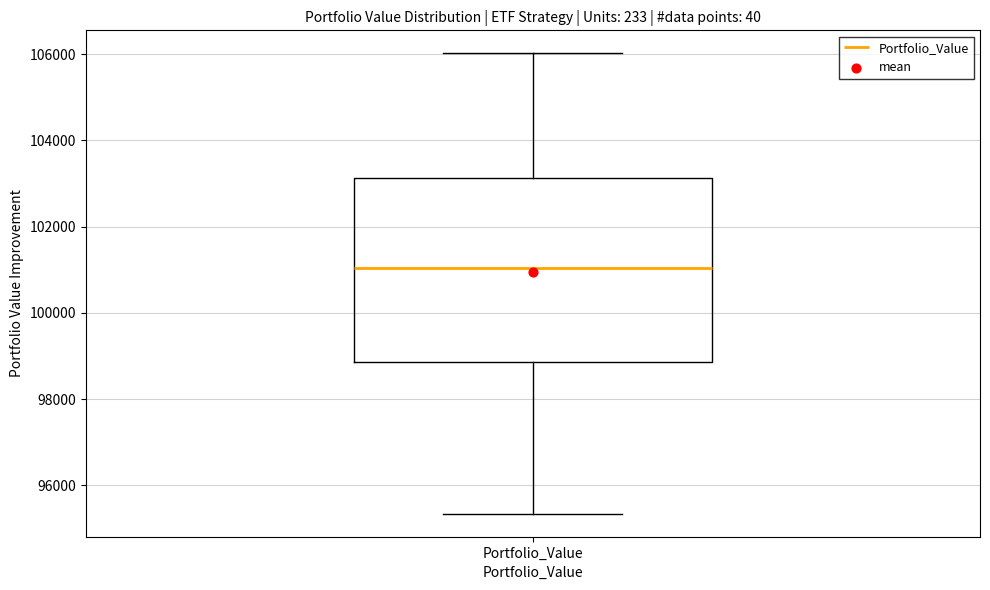

Read this box plot against the y-axis: the position of the median line, the range covered by the box, and the ends of both whiskers. The values are not printed on the chart, so give them approximately, as read against the axis.

median 101000, box 98800 to 103200, whiskers 95400 to 106000